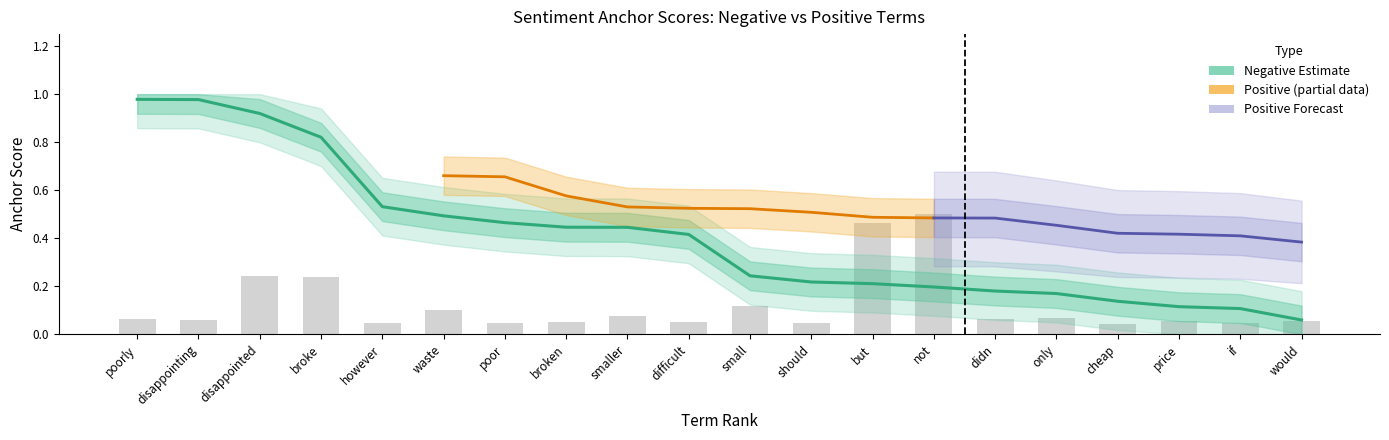

Is the value of negative_total at disappointing greater than the value of negative_anchor at poorly?

No